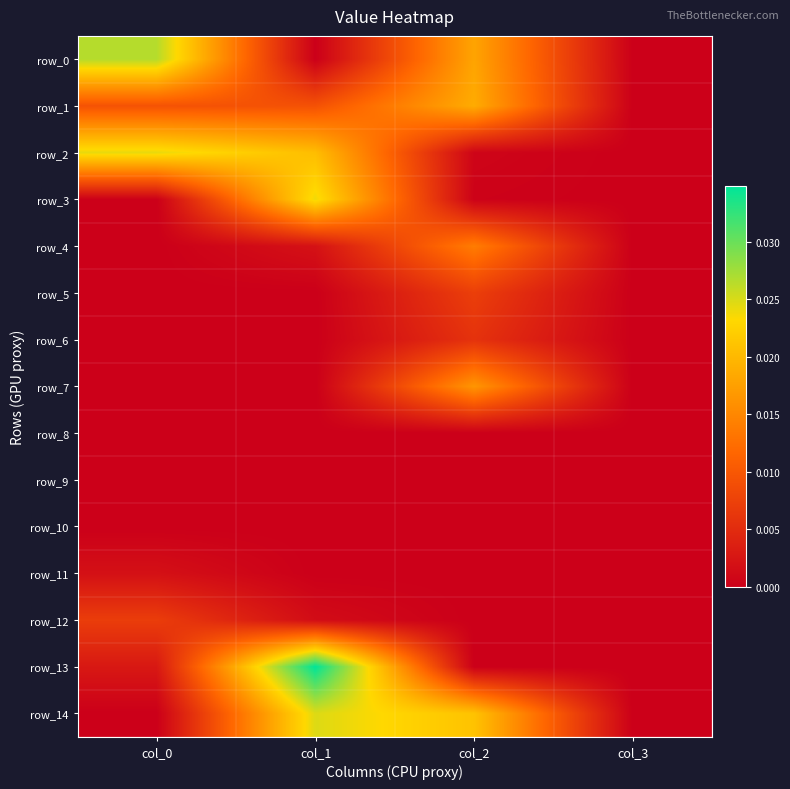

Is it true that row_7 equals 0.0 at col_3?

False